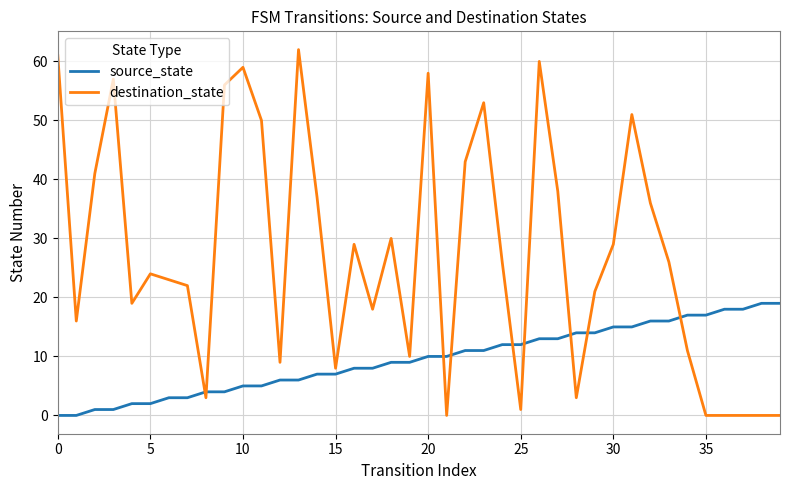

True or false: source_state and destination_state cross at least once.

True